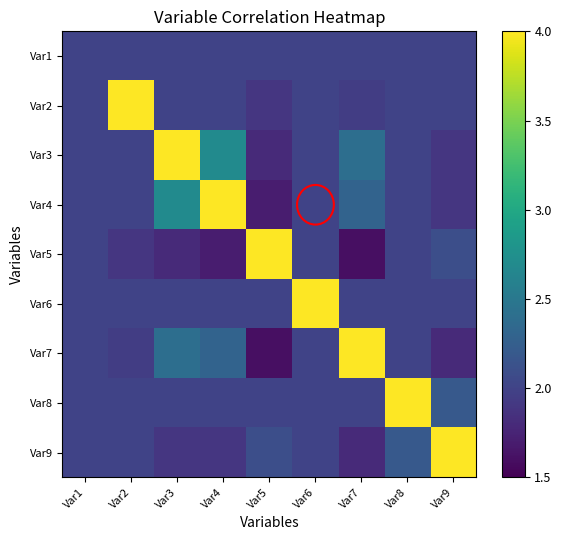

List the series in order of their peak value, highest first.

Var2, Var3, Var4, Var5, Var6, Var7, Var8, Var9, Var1